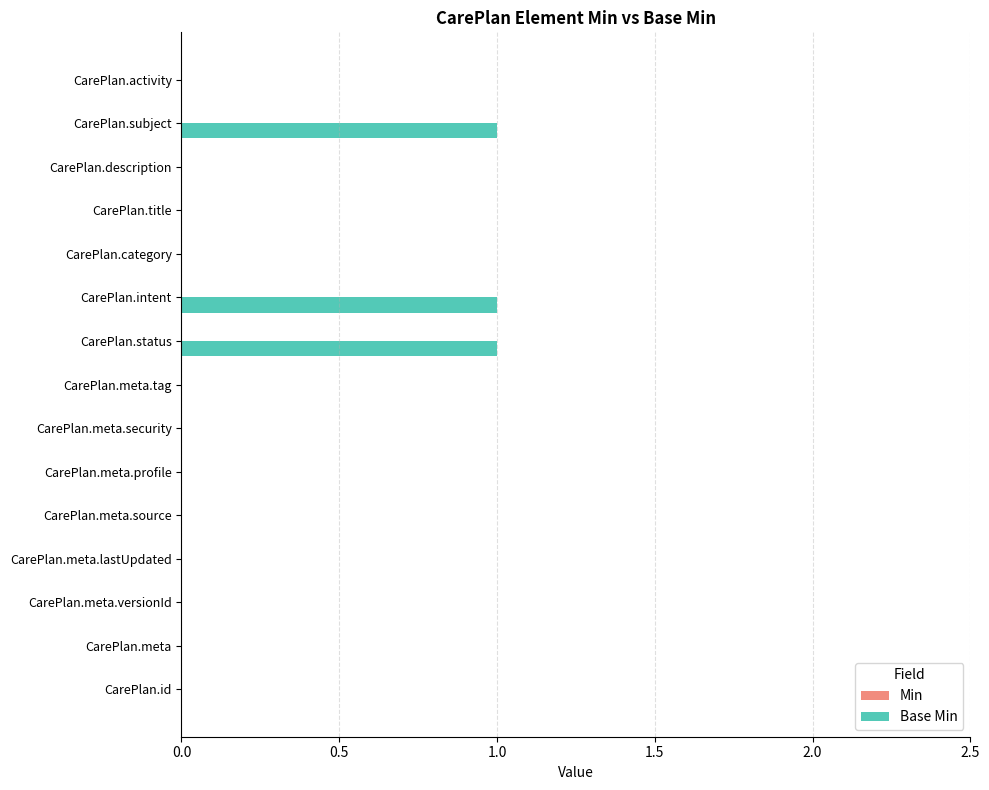

Which has a higher value, CarePlan.title or CarePlan.subject?

CarePlan.subject